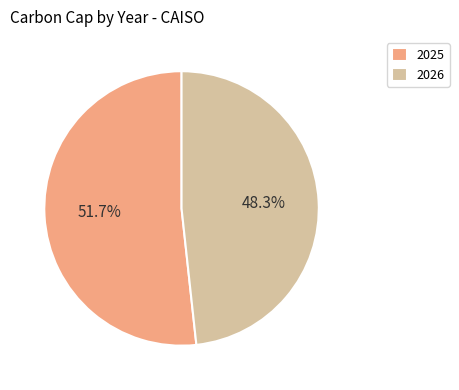

Combined, do 2026 and 2025 account for over 50%?

Yes